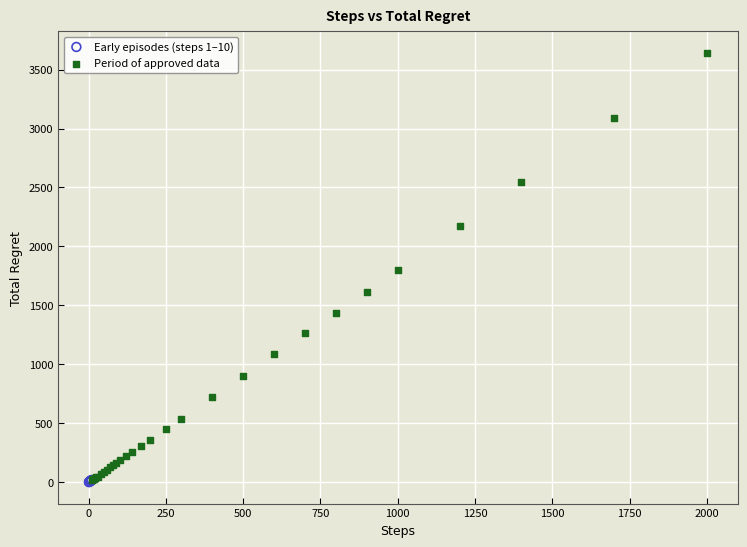

Which series contains the highest Y value?

Period of approved data